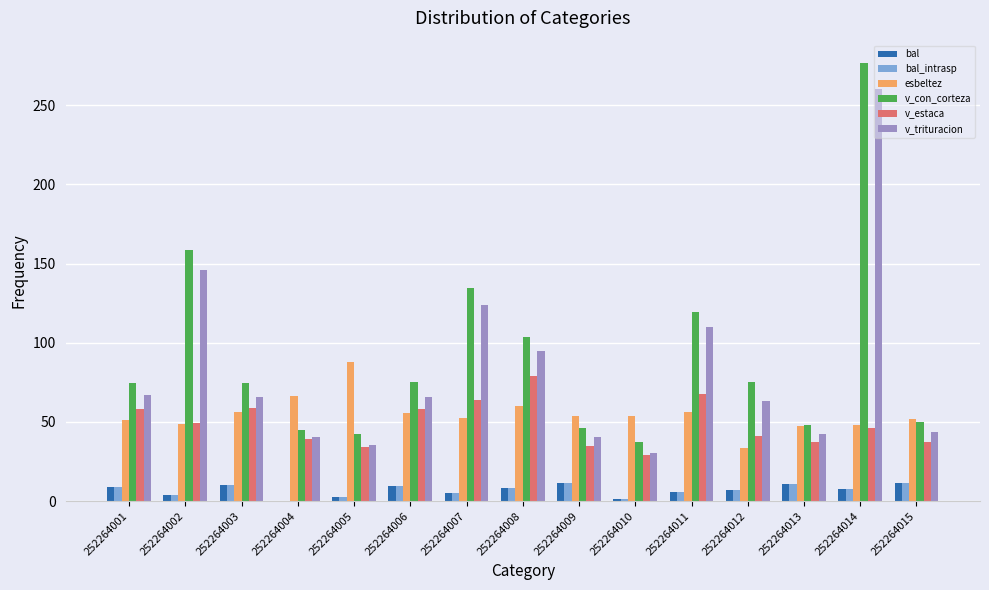

Which series has the widest spread of values?

v_con_corteza